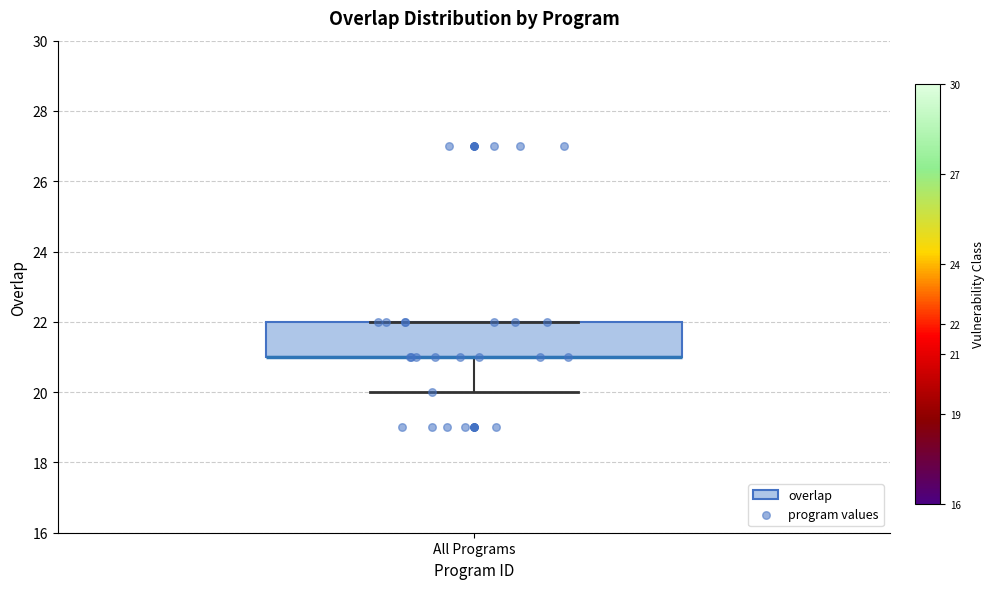

Read this box plot against the y-axis: the position of the median line, the range covered by the box, and the ends of both whiskers. The values are not printed on the chart, so give them approximately, as read against the axis.

median 21 (drawn on the box's lower edge), box 21 to 22, whiskers 20 to 22